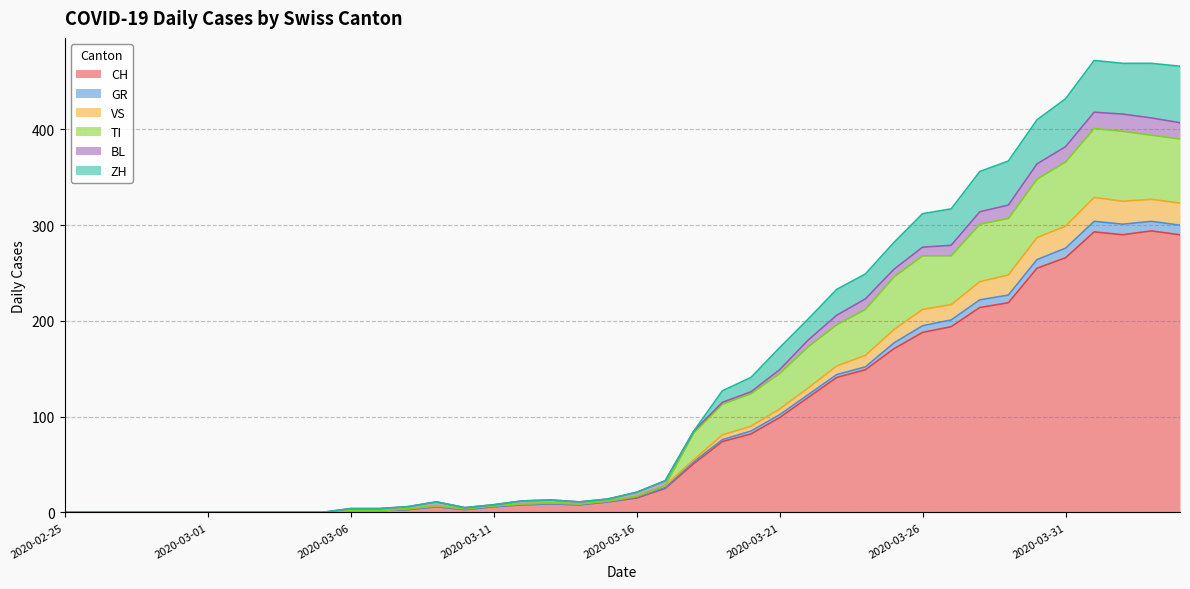

True or false: VS and ZH cross at least once.

False